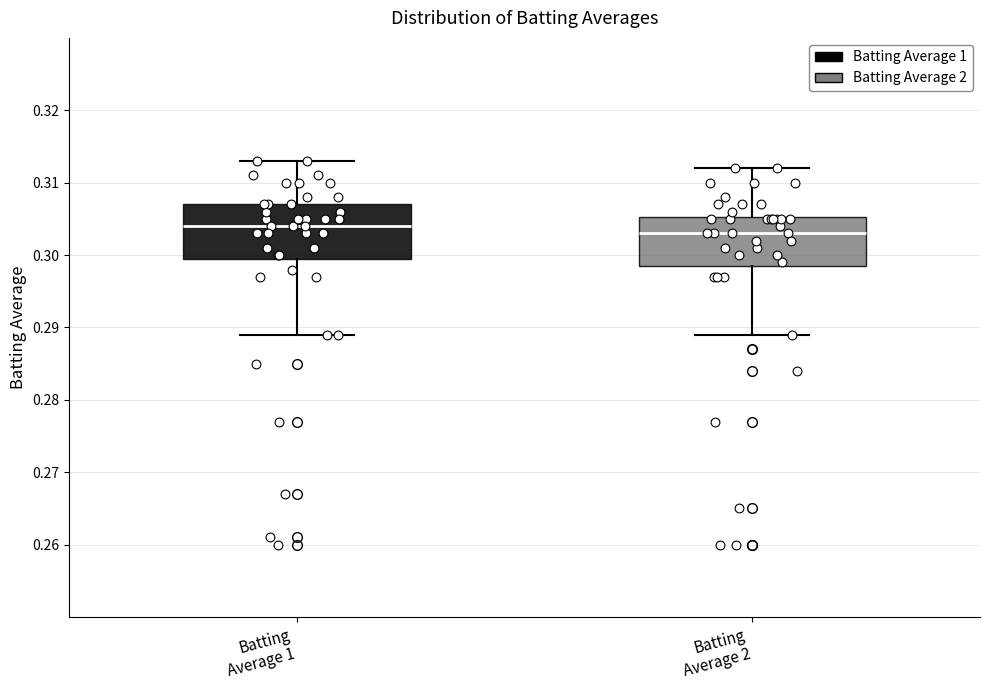

Which box has the highest median line?

Batting Average 1